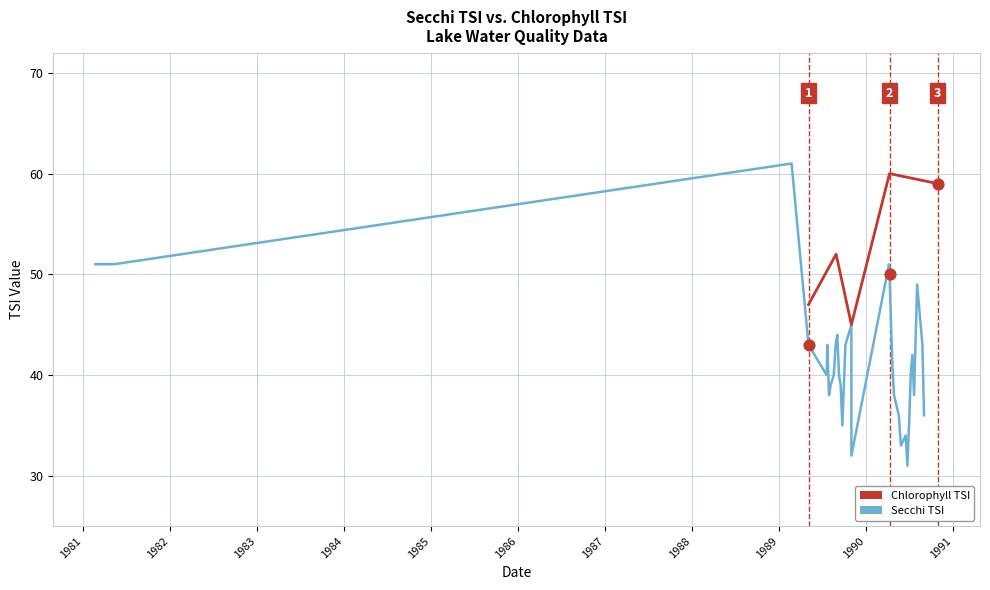

Between 1981 and 1983, which is larger?

1983